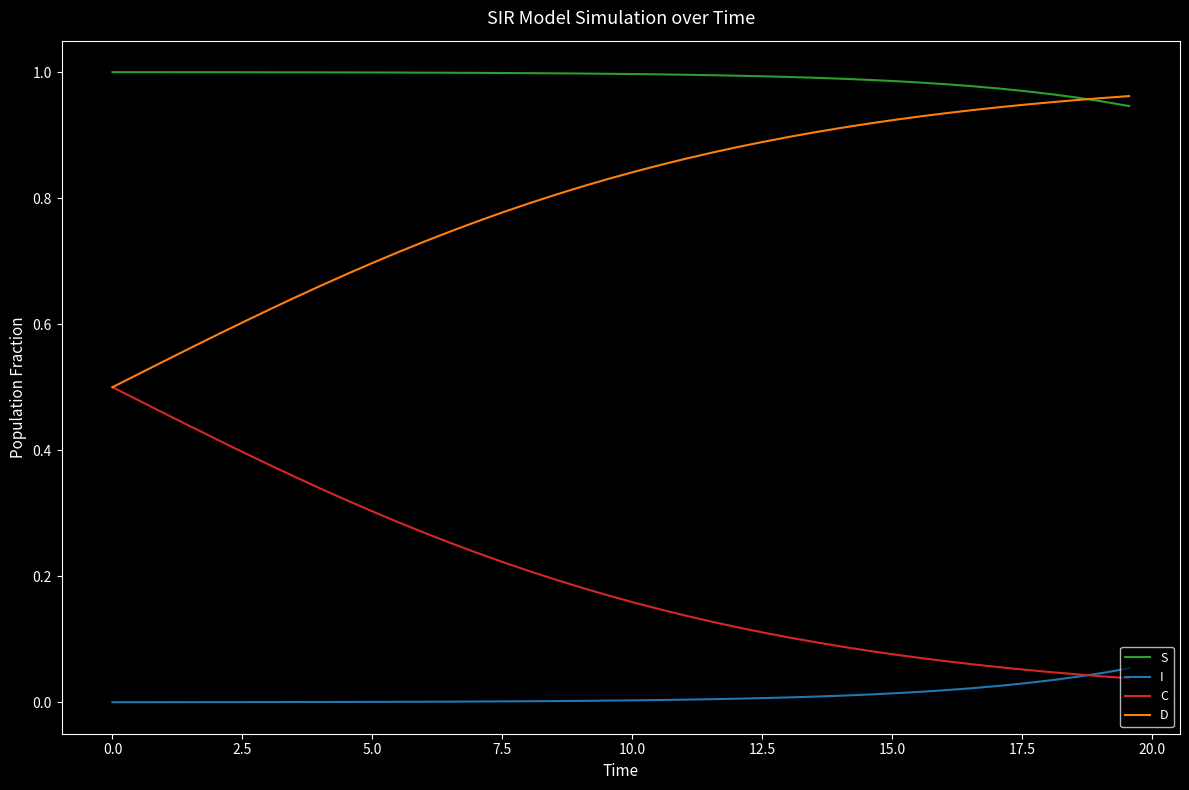

True or false: I and D cross at least once.

False